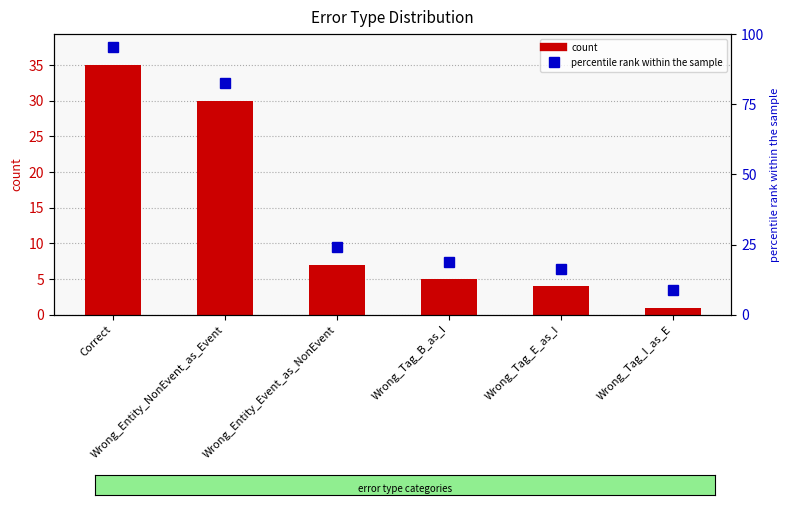

Reading left to right, transcribe all the data shown in this chart.

35	30	7	5	4	1